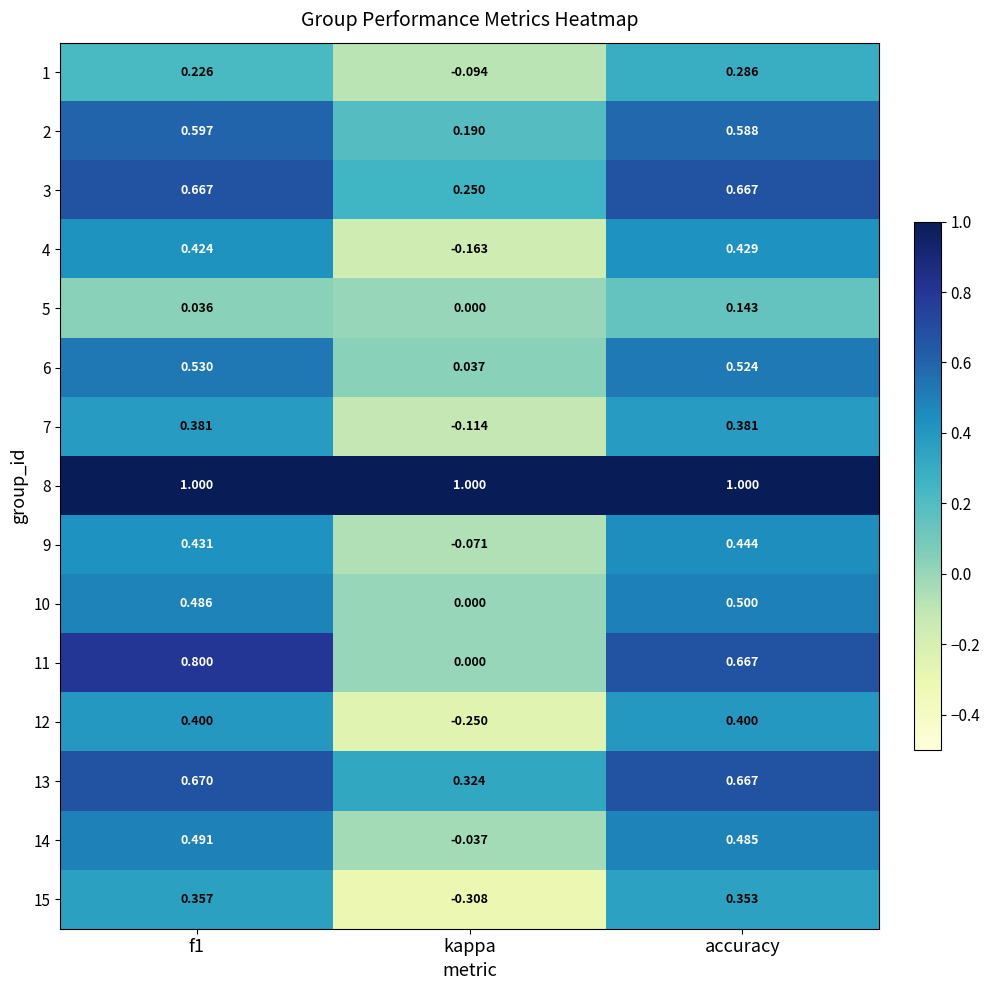

At which label is 1 closest to 0?

kappa